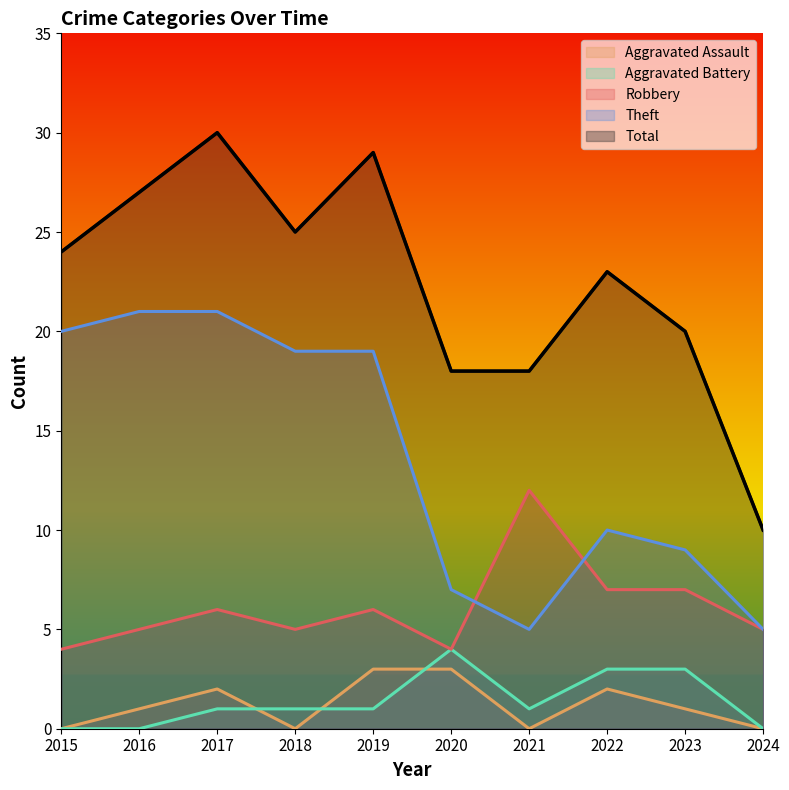

What is the value of the Robbery point at the 5th from the left?

6